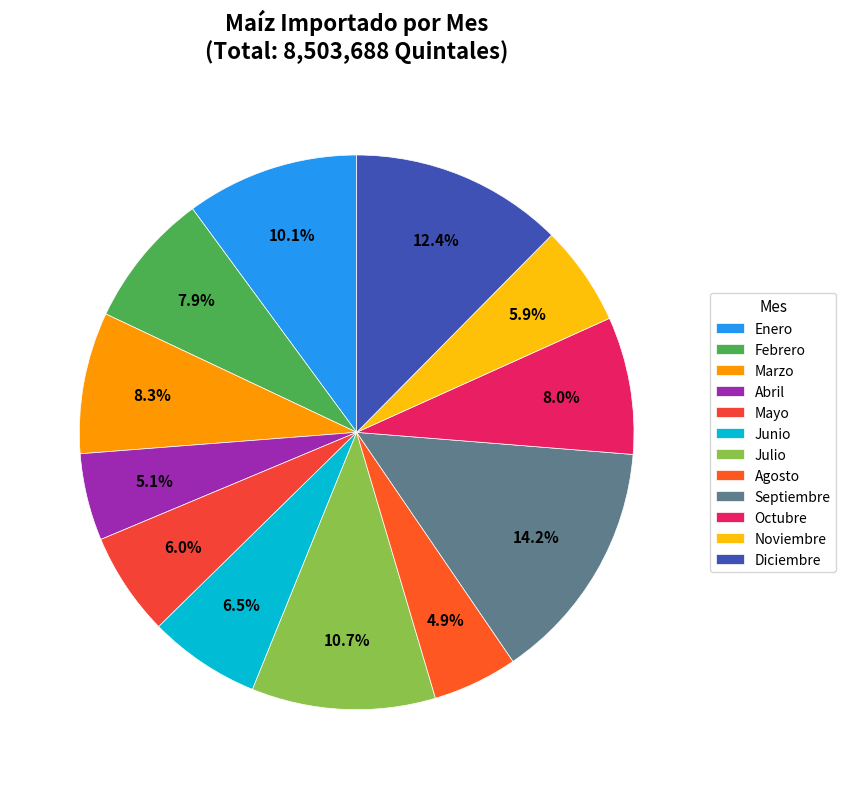

Is Julio the majority of the pie?

No